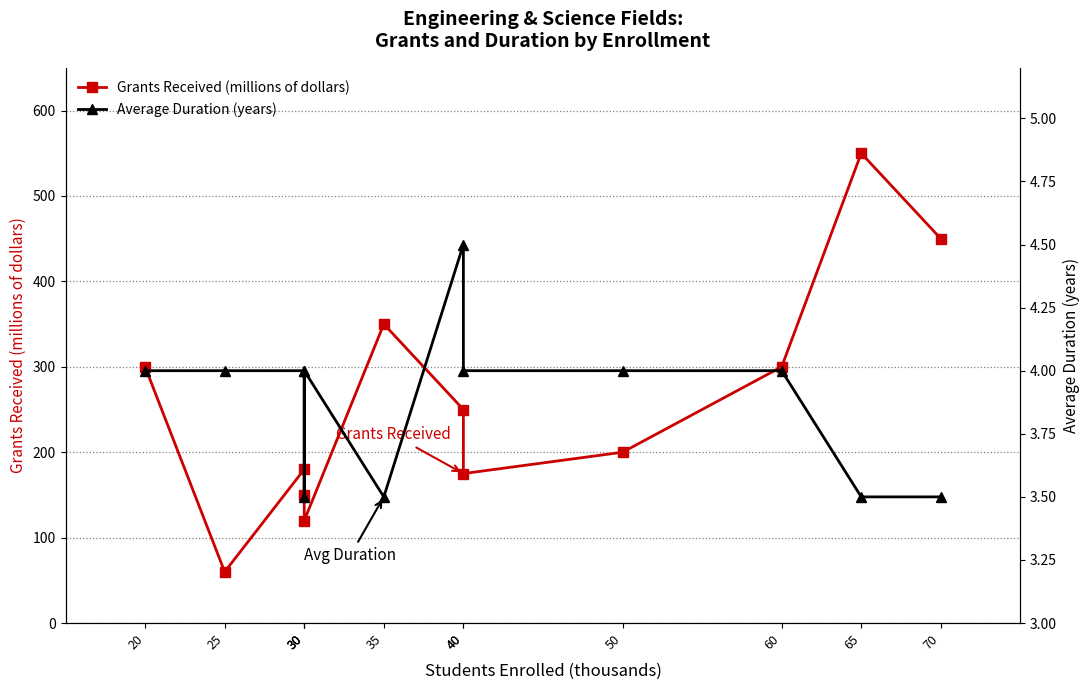

At which label does Average Duration (years) first exceed 4?

40